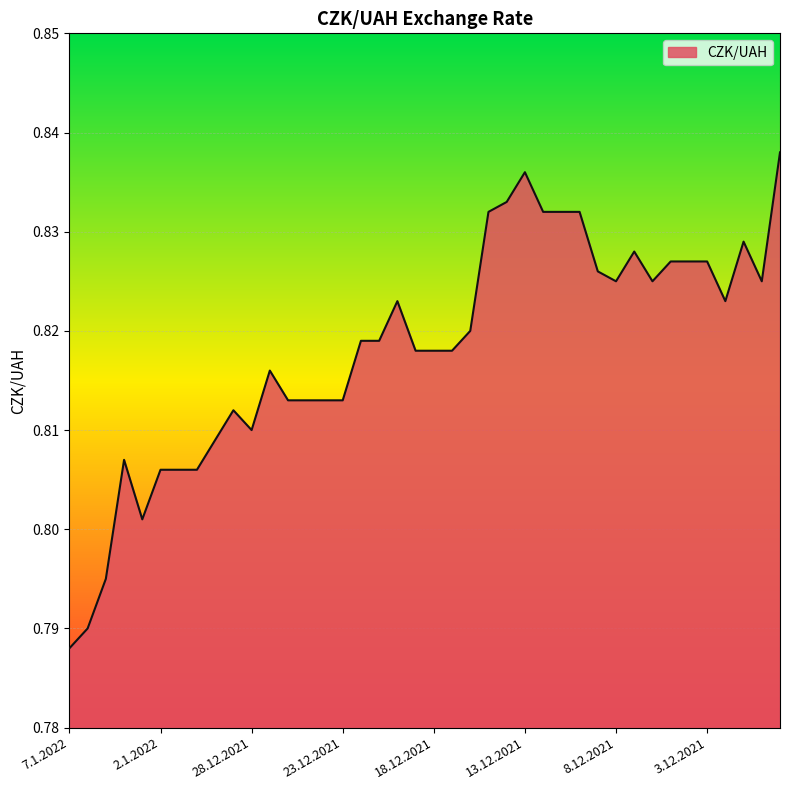

Does the chart have visible grid lines?

Yes